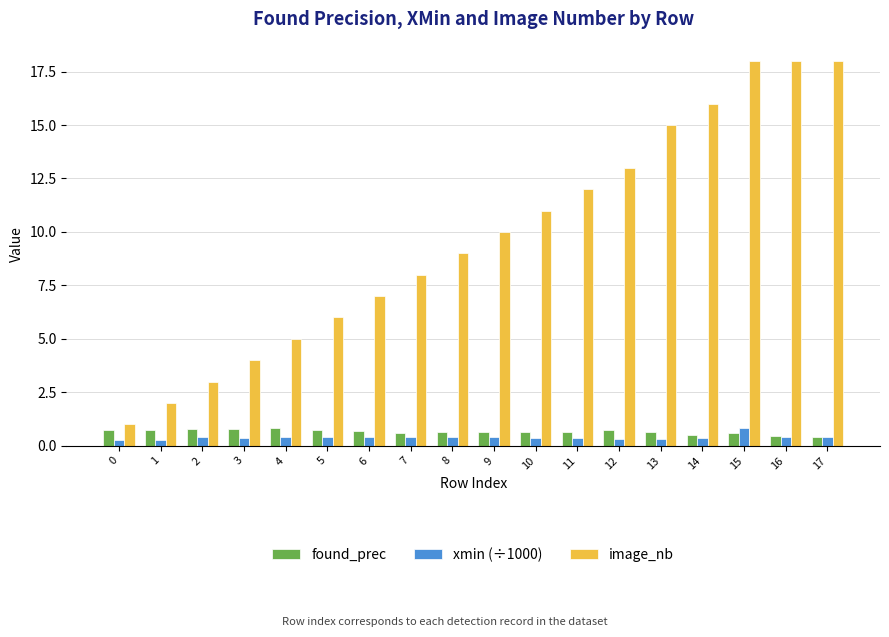

Which series has the largest range (max minus min)?

image_nb